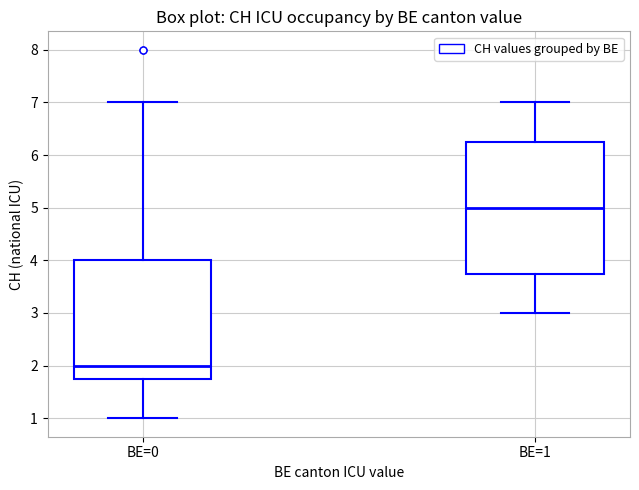

Reading left to right, read every box against the y-axis: the position of its median line, the range the box covers, and the ends of its whiskers. The values are not printed on the chart, so give them approximately, as read against the axis.

BE=0: median 2.0, box 1.8 to 4.0, whiskers 1.0 to 7.0
BE=1: median 5.0, box 3.8 to 6.3, whiskers 3.0 to 7.0